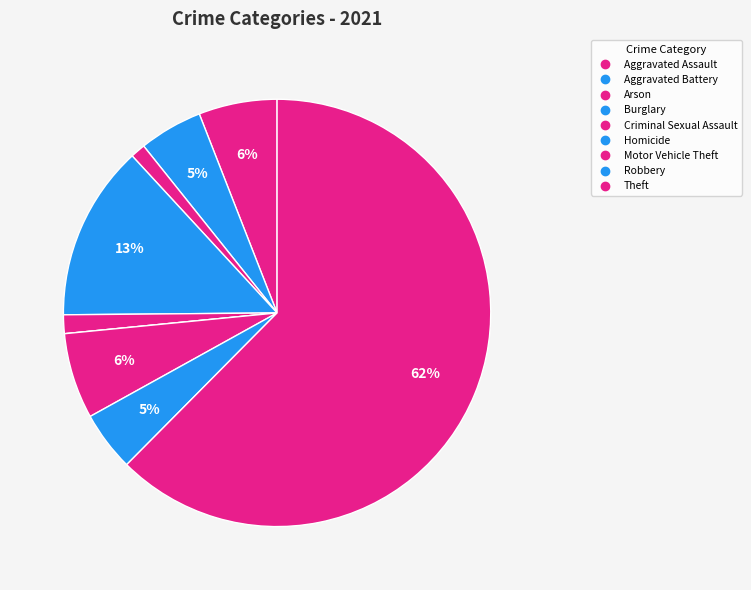

Does Theft account for over 50% of the chart?

Yes